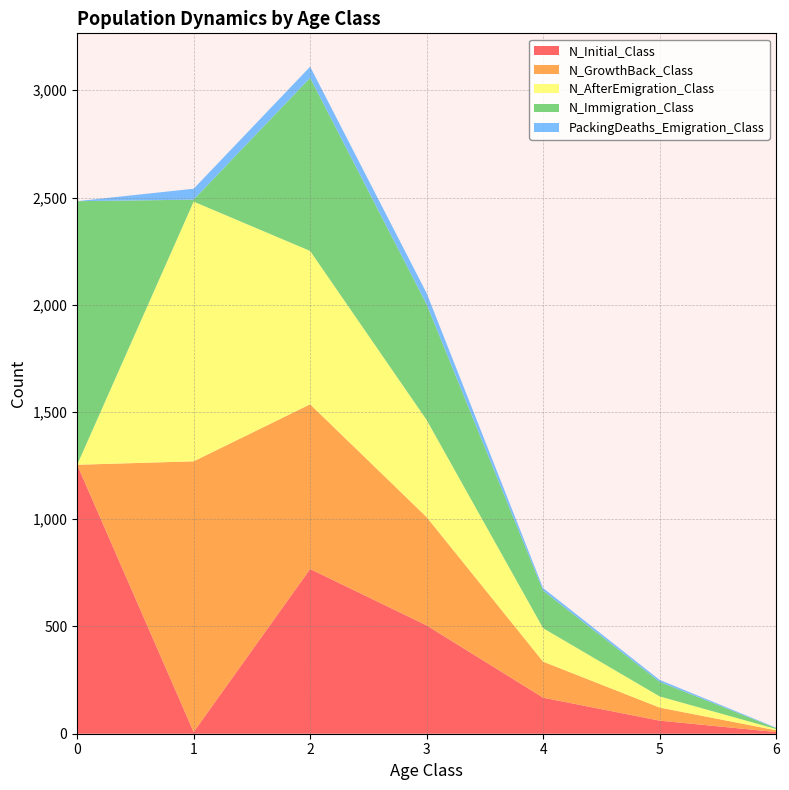

Reading right to left, list all the values displayed in this chart.

N_Initial_Class: 6=8	5=61	4=168	3=505	2=768	1=8	0=1254
N_GrowthBack_Class: 6=8	5=61	4=168	3=505	2=768	1=1262	0=0
N_AfterEmigration_Class: 6=6	5=52	4=156	3=453	2=715	1=1211	0=0
N_Immigration_Class: 6=4	5=68	4=175	3=539	2=807	1=9	0=1229
PackingDeaths_Emigration_Class: 6=2	5=9	4=12	3=52	2=52	1=51	0=0